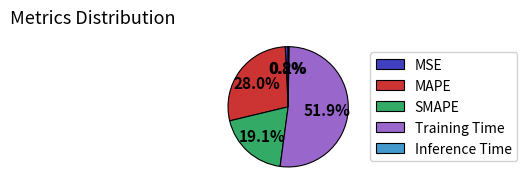

Does Training Time account for over 50% of the chart?

Yes